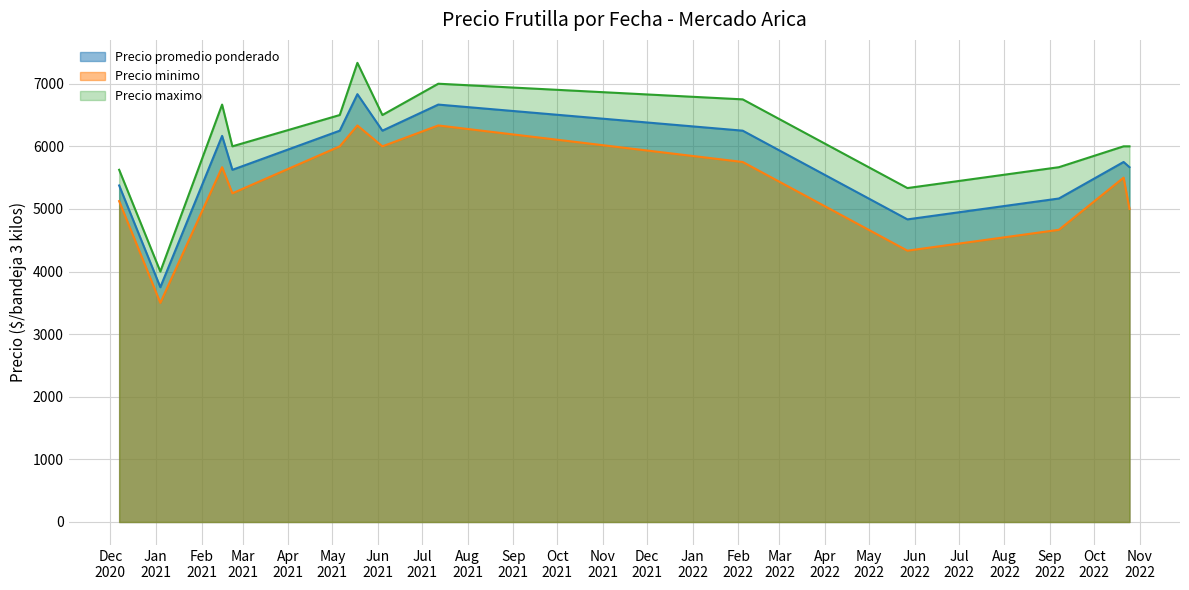

Which series has the largest range (max minus min)?

Precio maximo